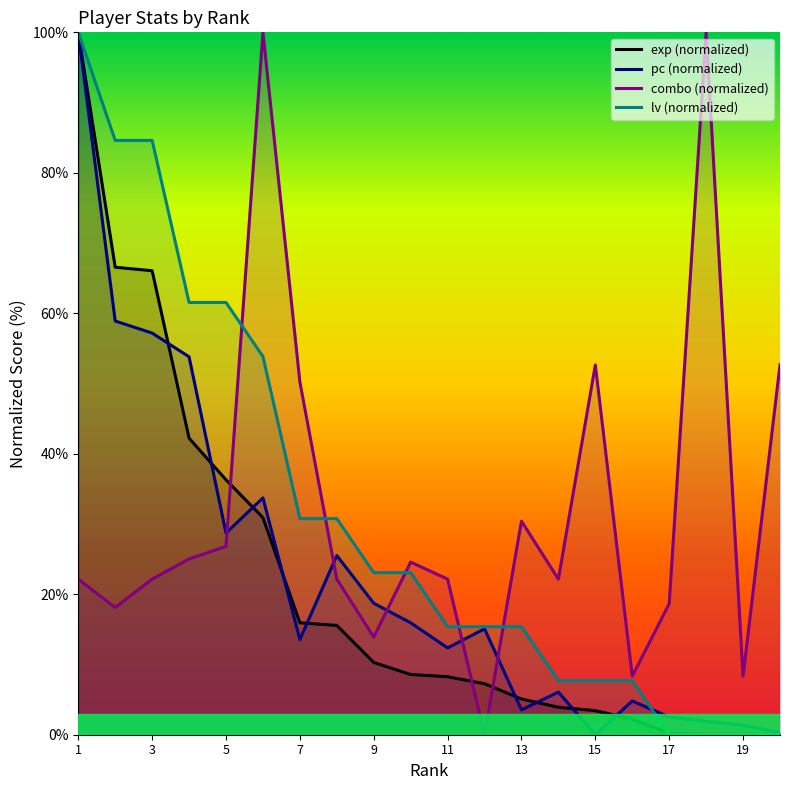

Which series ends up on top after the final intersection of exp (normalized) and combo (normalized)?

combo (normalized)